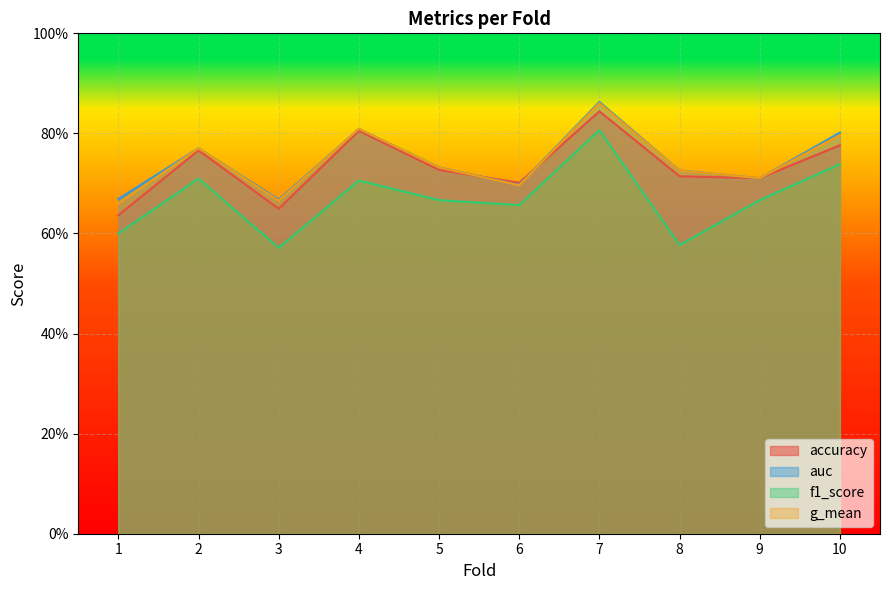

Which series has the largest total across all categories?

auc